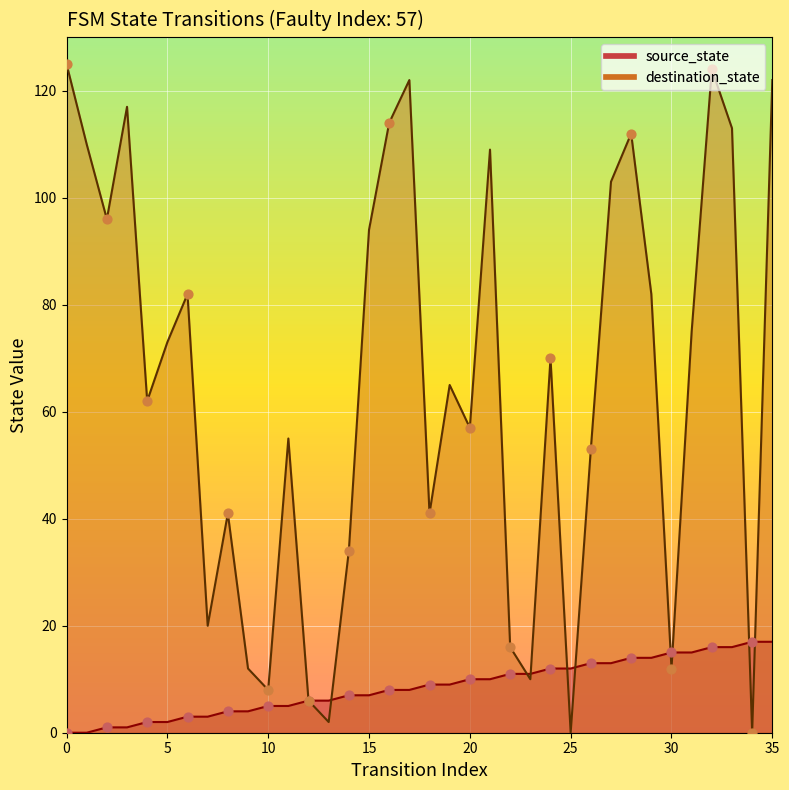

What is the total value across all series at 34?

17